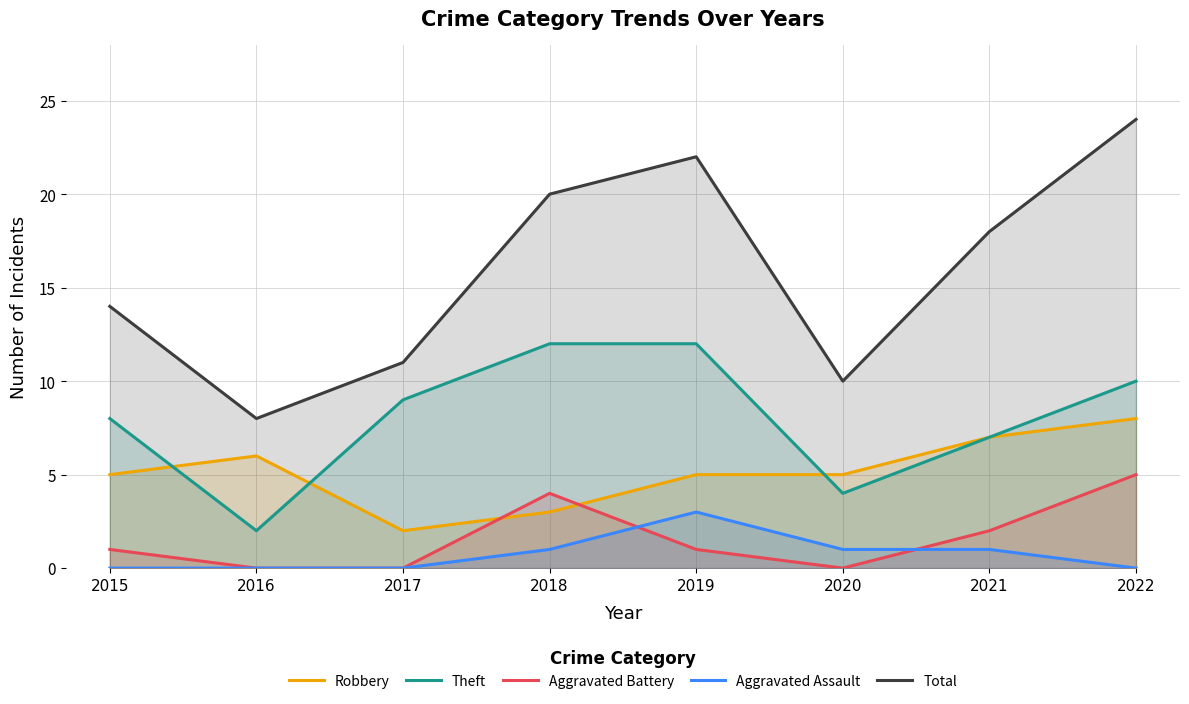

True or false: Robbery and Aggravated Battery intersect in this chart.

True